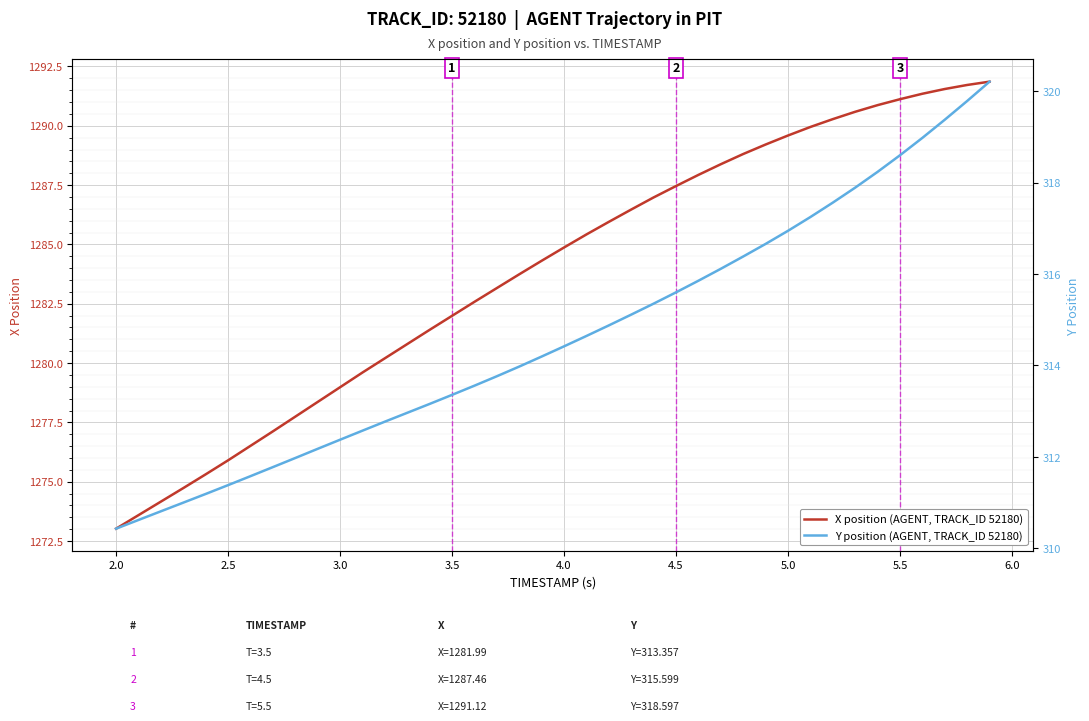

The value of X position (AGENT, TRACK_ID 52180) at 4.0 is 1284.9. True or false?

True